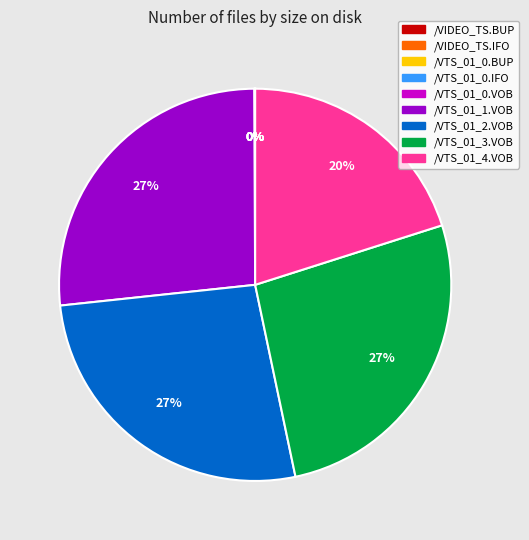

To the nearest percent, what portion does /VTS_01_1.VOB represent?

27%